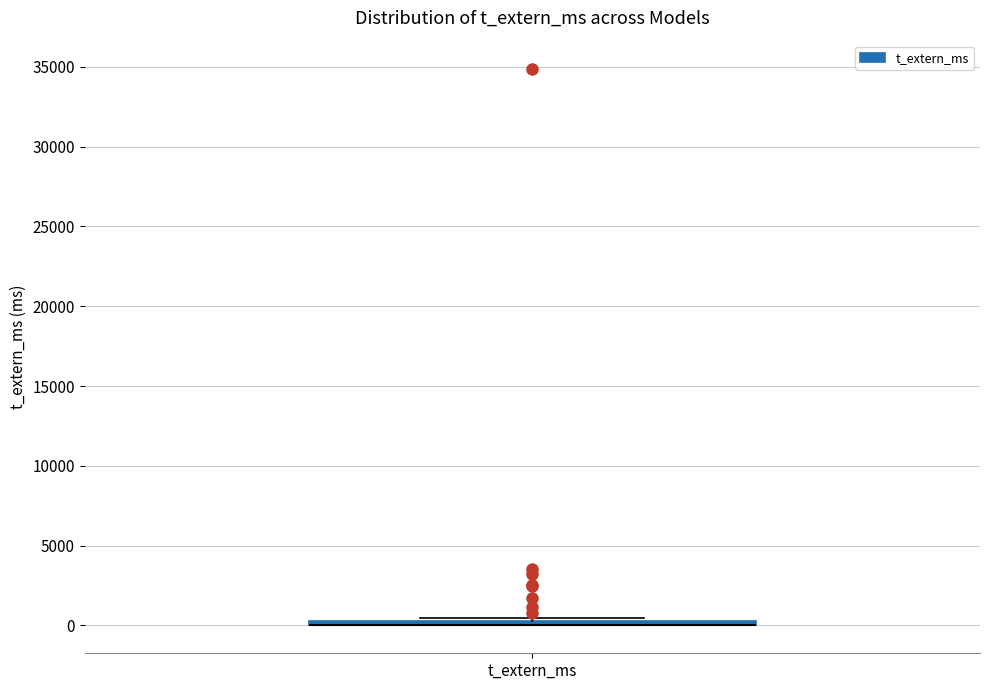

Where is the lower edge of the box for t_extern_ms on the y-axis? The values are not printed on the chart, so give them approximately, as read against the axis.

0